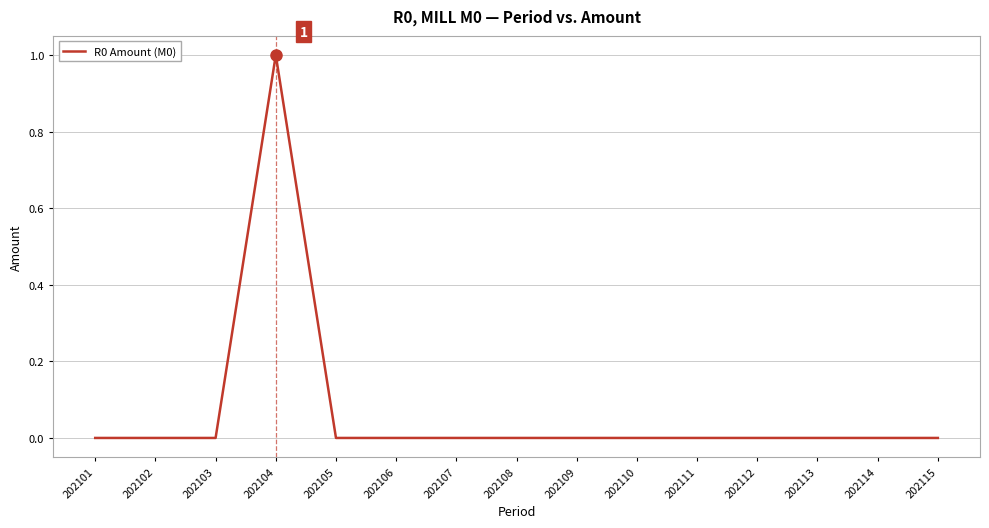

Which category has the highest value across all series?

202104